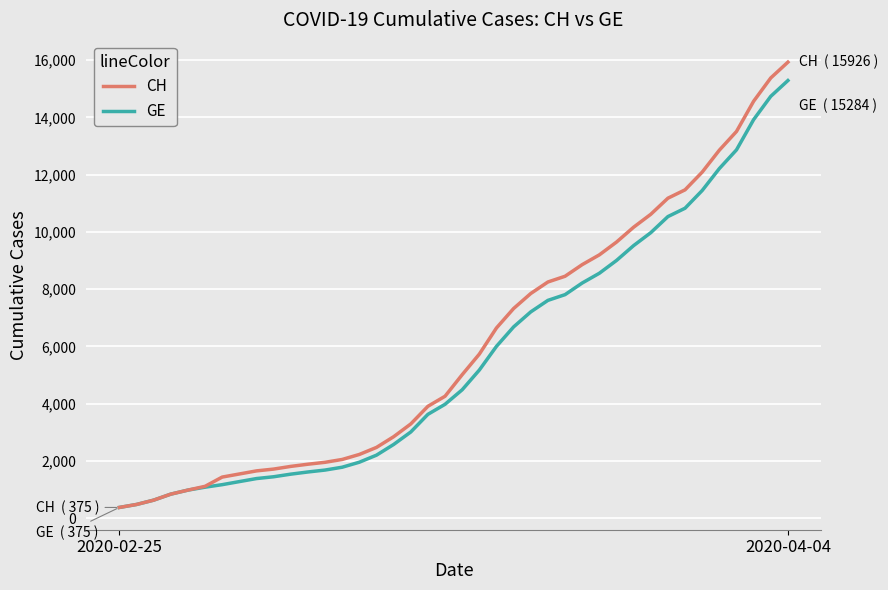

How many lines are shown in the chart?

2